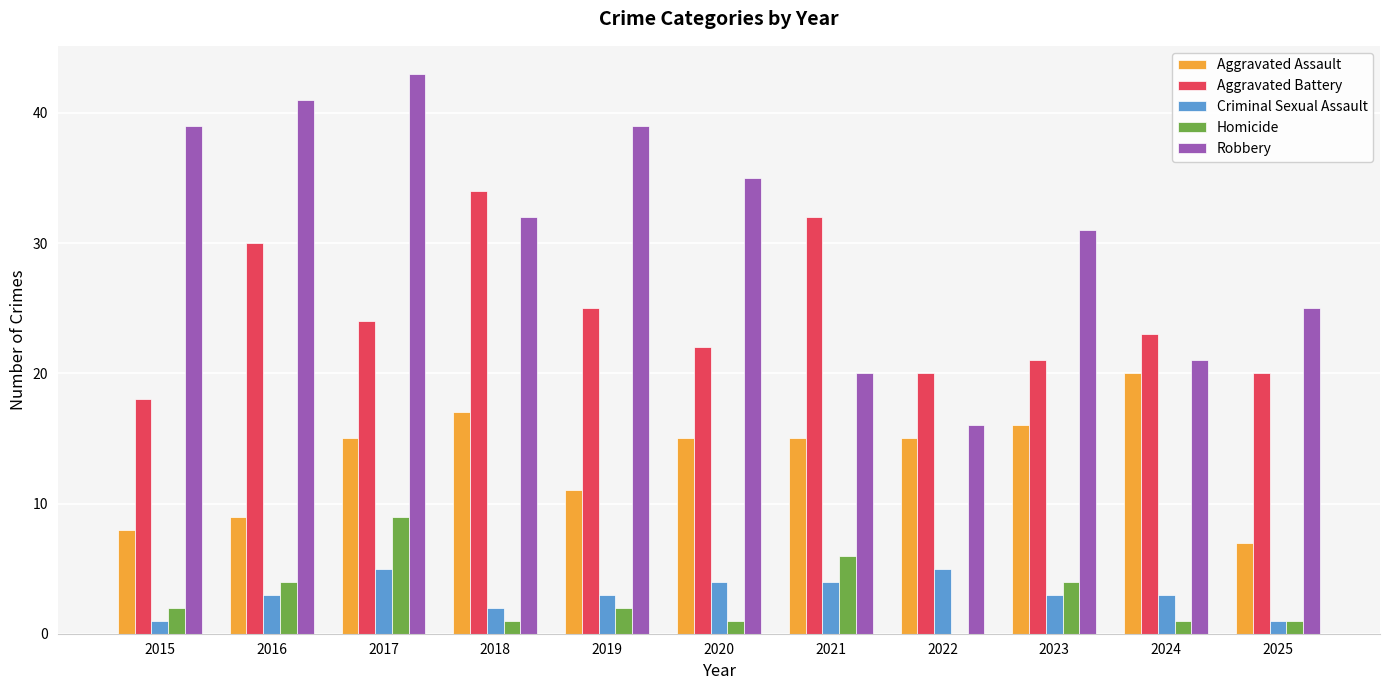

Which series changed the most between 2021 and 2025?

Aggravated Battery